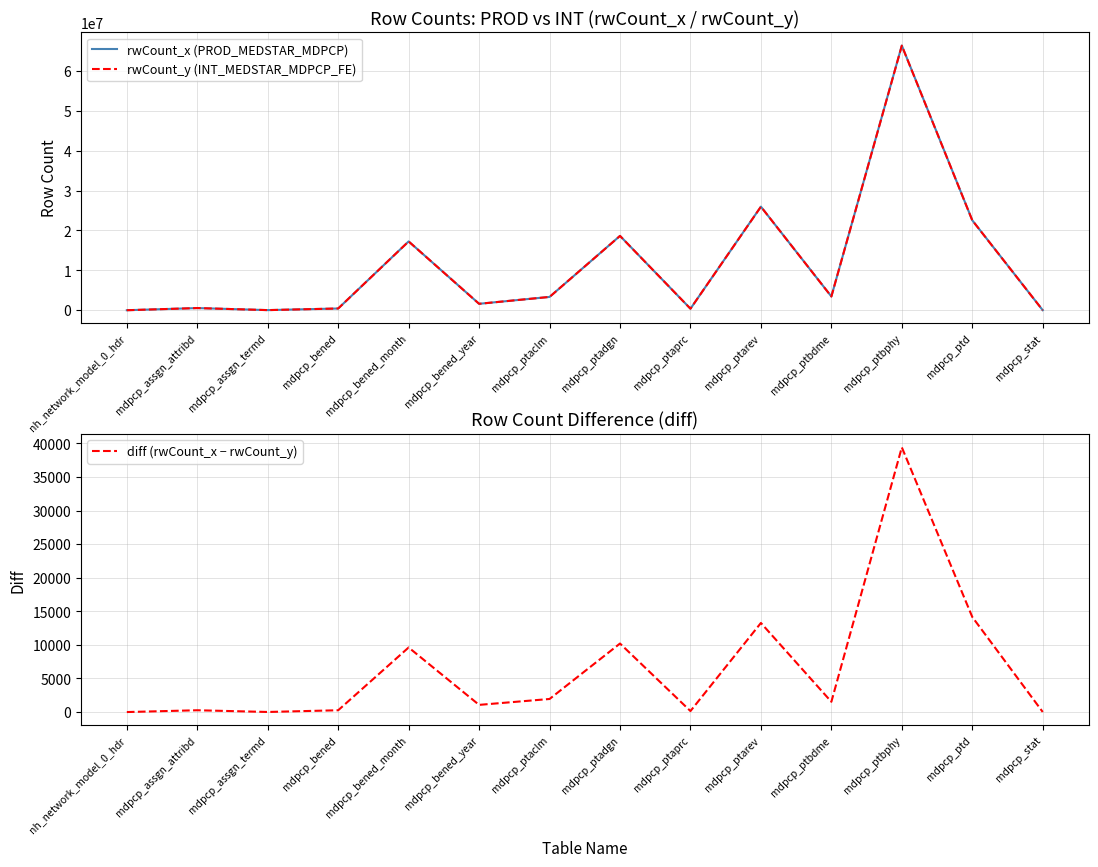

What is the label of the 9th point from the left?

mdpcp_ptaprc